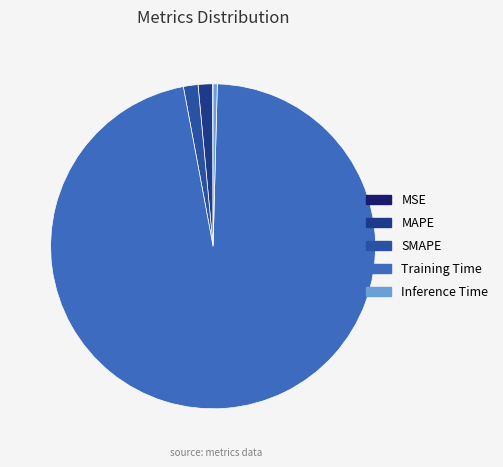

Between MSE and Training Time, which is larger?

Training Time